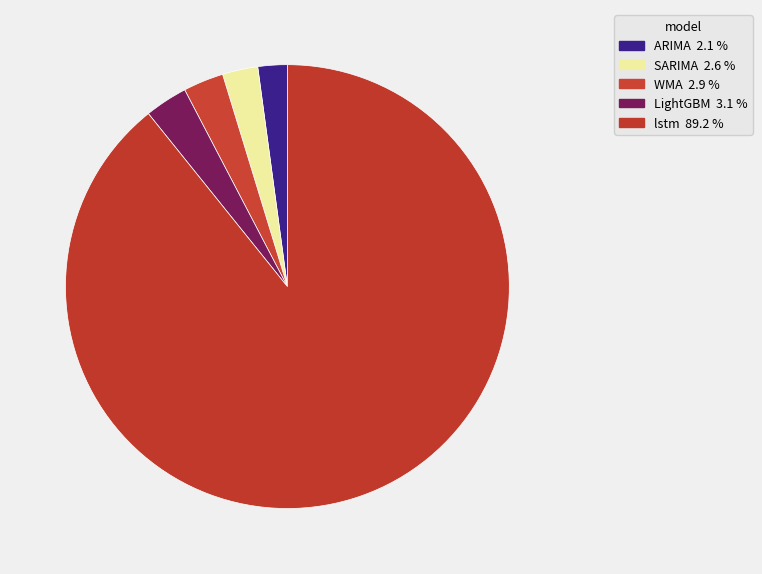

How many segments does this pie chart have?

5